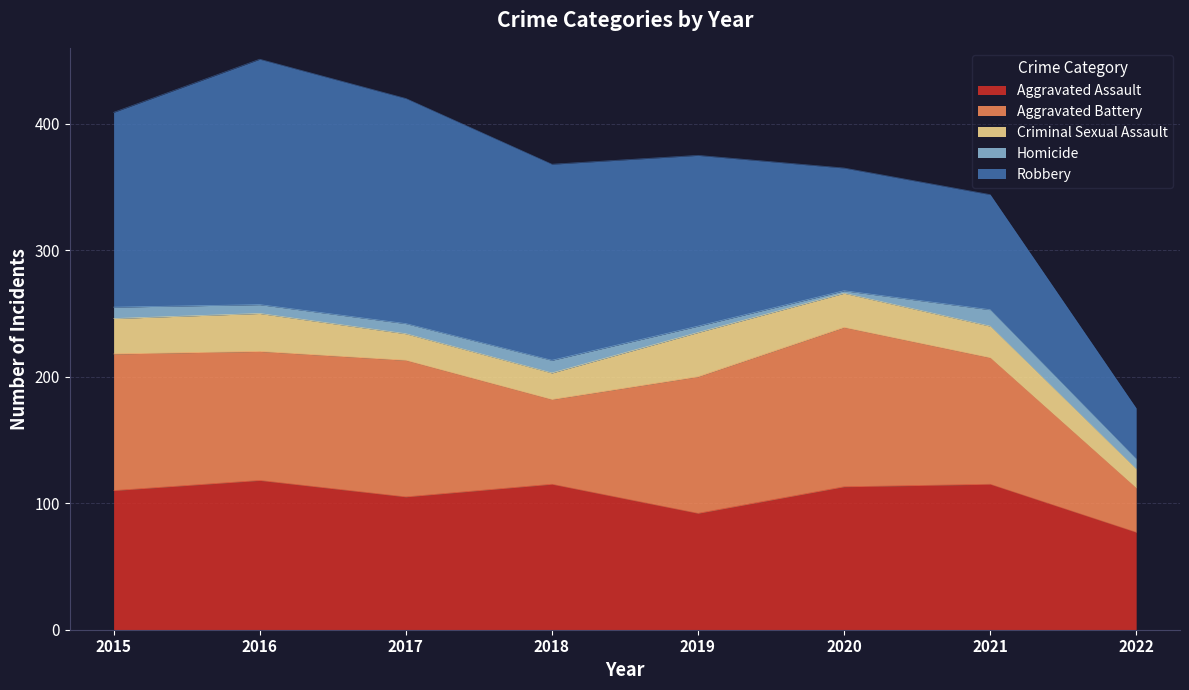

True or false: Aggravated Assault and Homicide intersect in this chart.

False